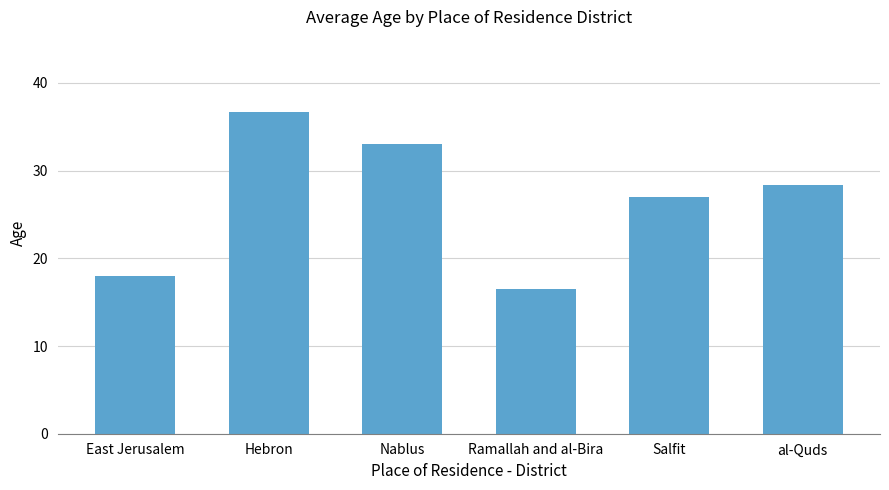

Rank the categories by value from lowest to highest.

Ramallah and al-Bira, East Jerusalem, Salfit, al-Quds, Nablus, Hebron